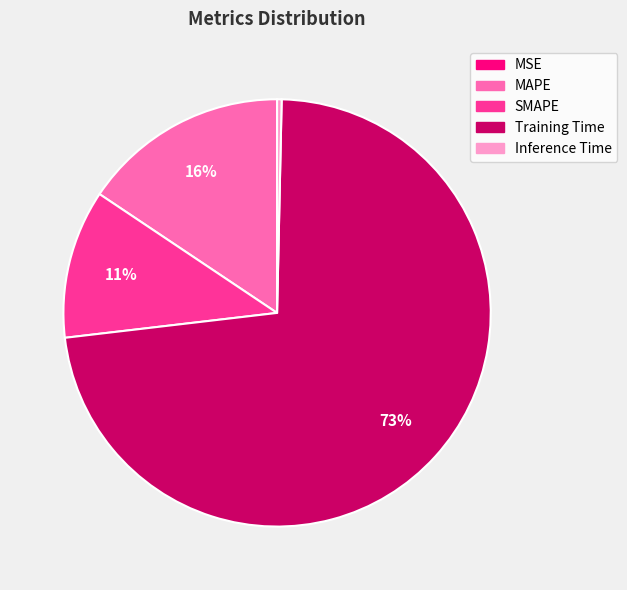

Combined, do Inference Time and SMAPE account for over 50%?

No